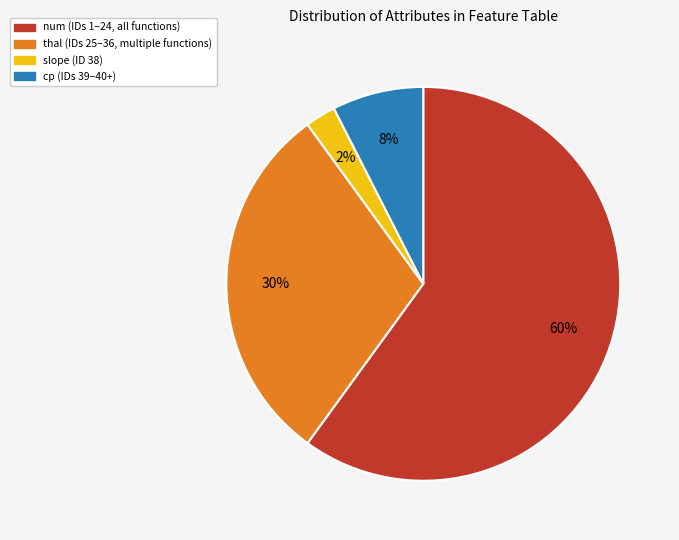

To the nearest percent, what is the difference between the largest and smallest slice percentages?

58%